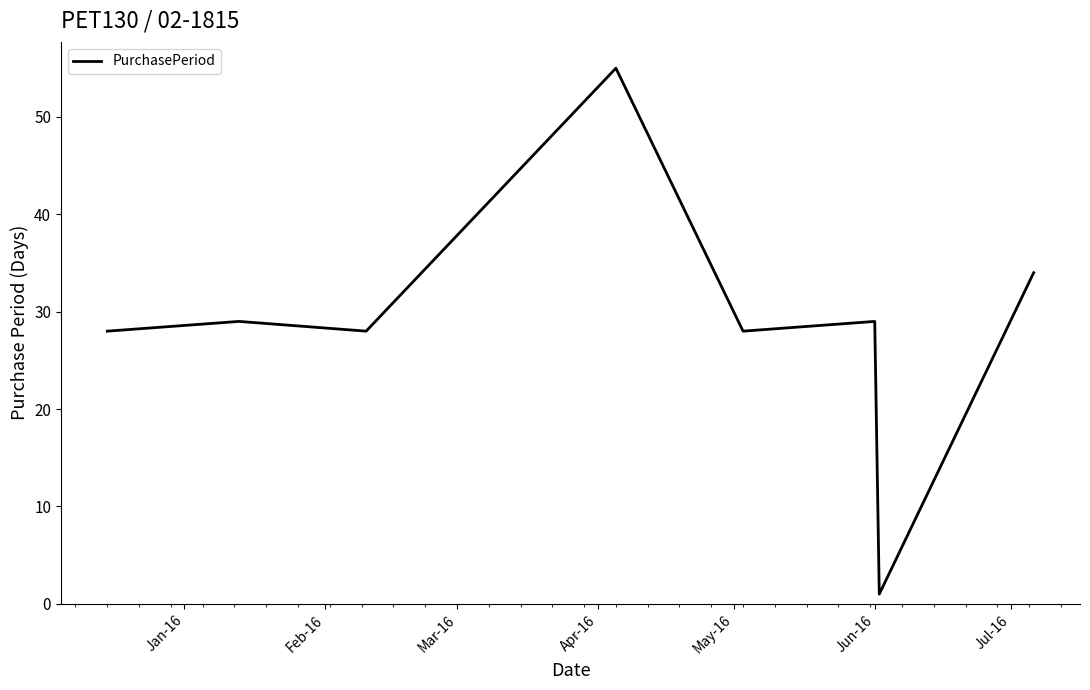

What is the sum of all values?

232